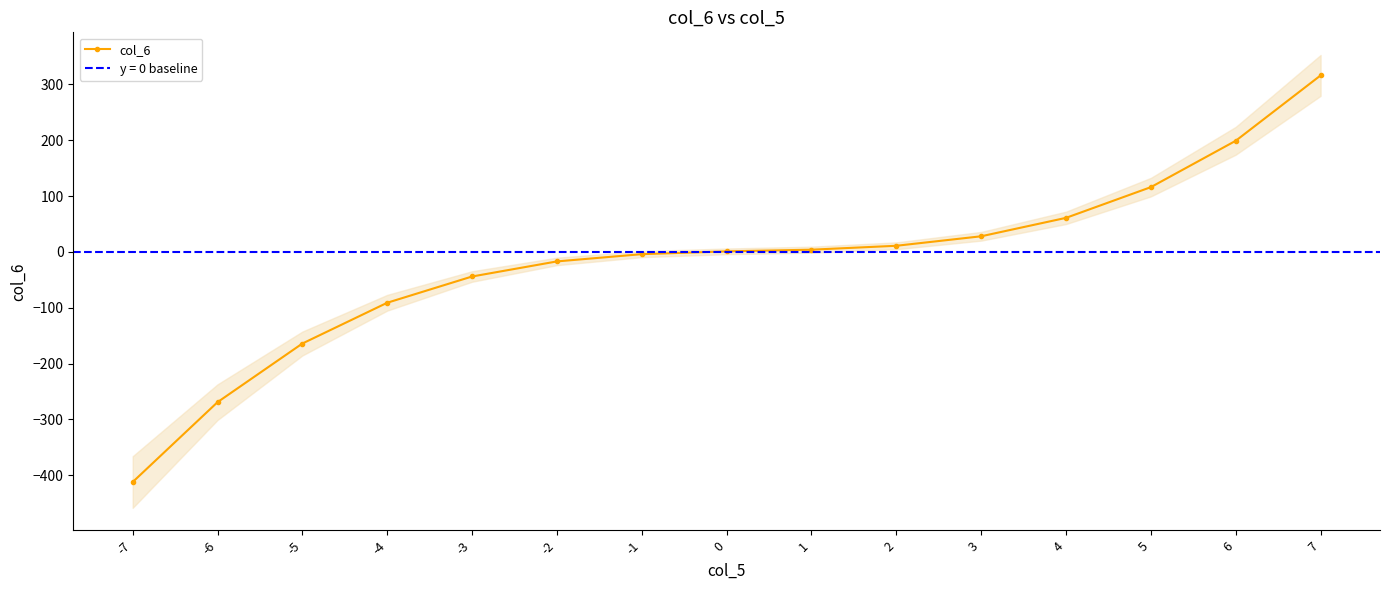

What is the sum of the values at 7 and -5?

152